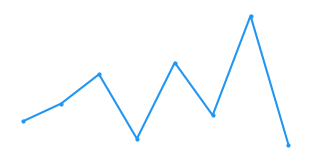

How many points are lower than both their immediate neighbors (excluding endpoints)?

2